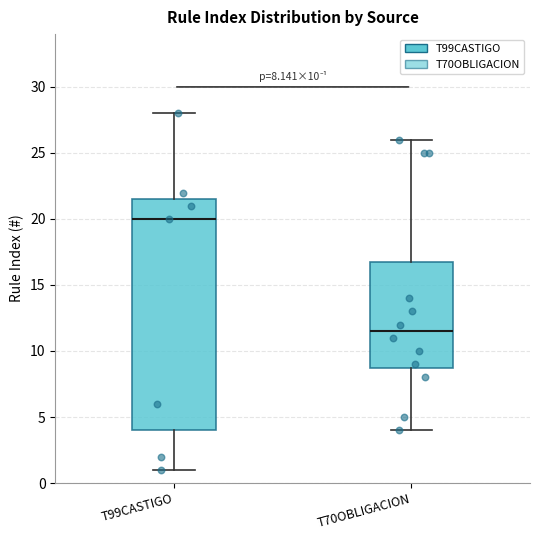

Which box is the tallest, from its lower edge to its upper edge?

T99CASTIGO